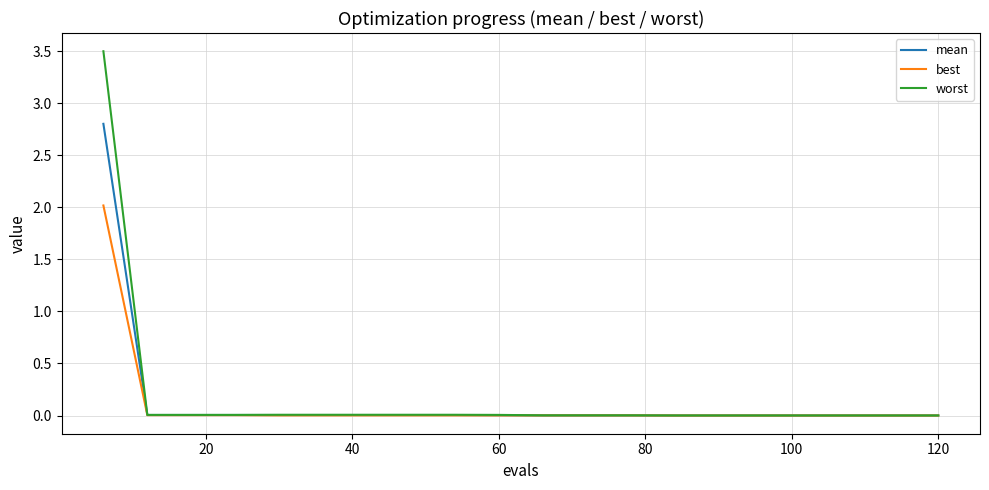

Rank the series by their maximum value, from lowest to highest.

best, mean, worst